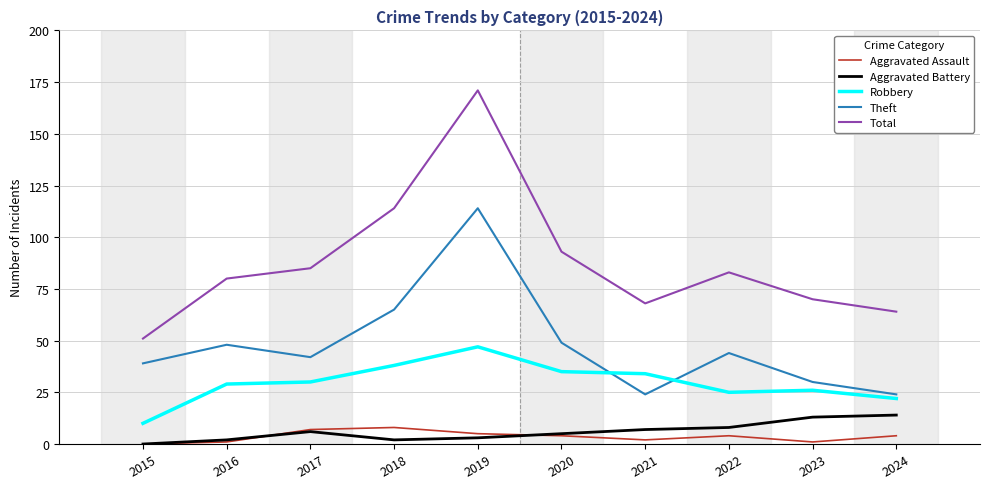

What is the highest value of the Total series?

171